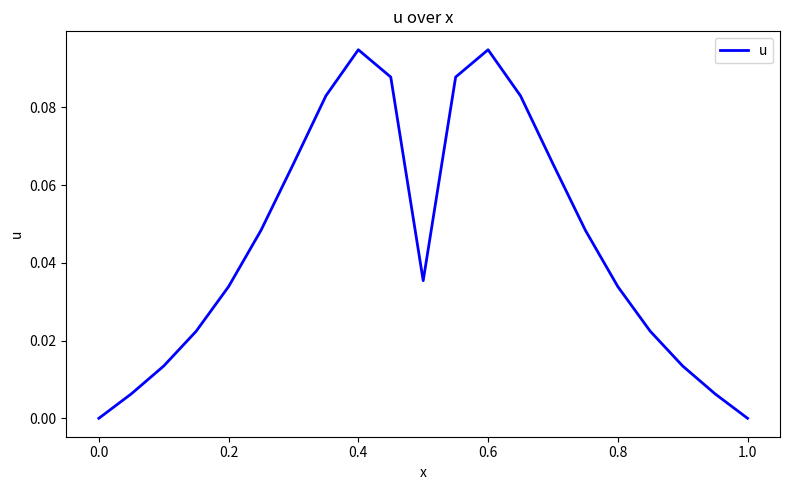

What is the maximum value shown in the chart?

0.1